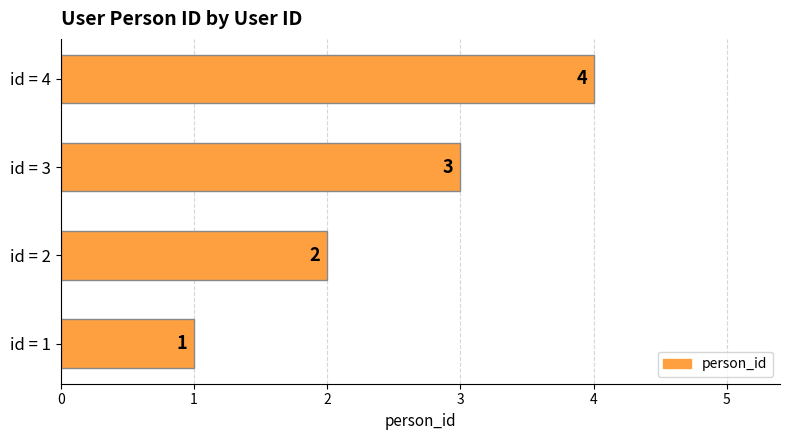

How many values are between 2 and 4?

3